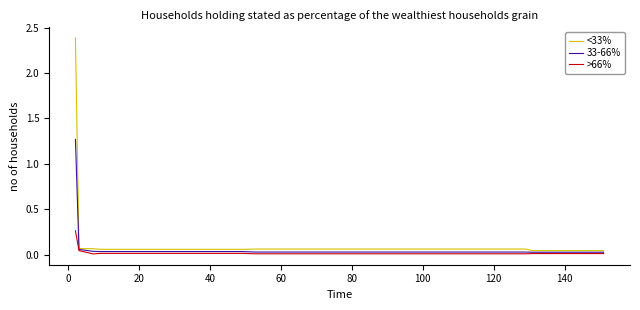

Which series has the largest range (max minus min)?

<33%